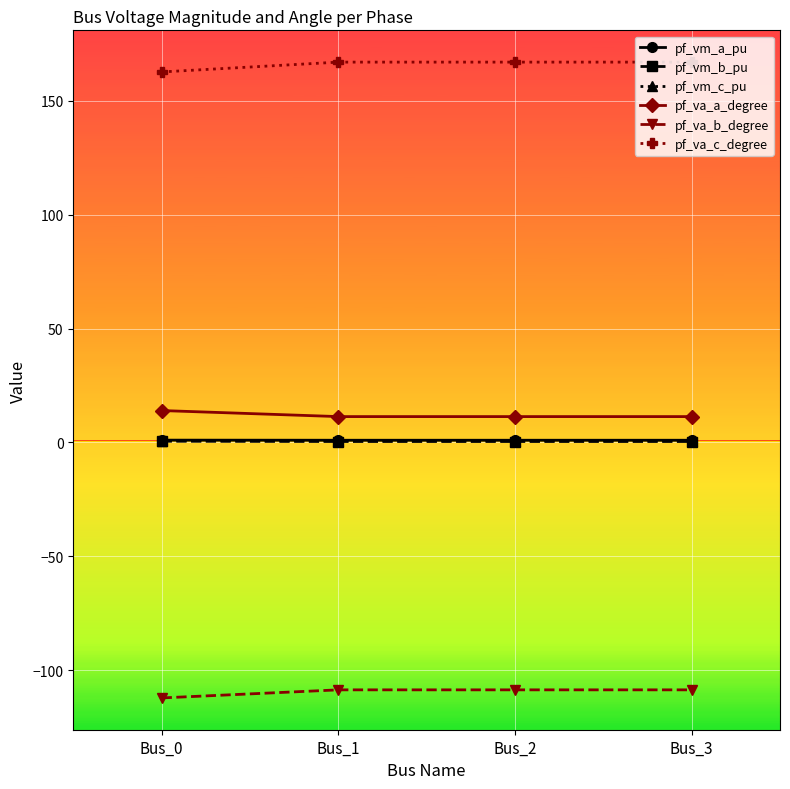

What is the value of the pf_vm_a_pu point at the 4th from the left?

0.9